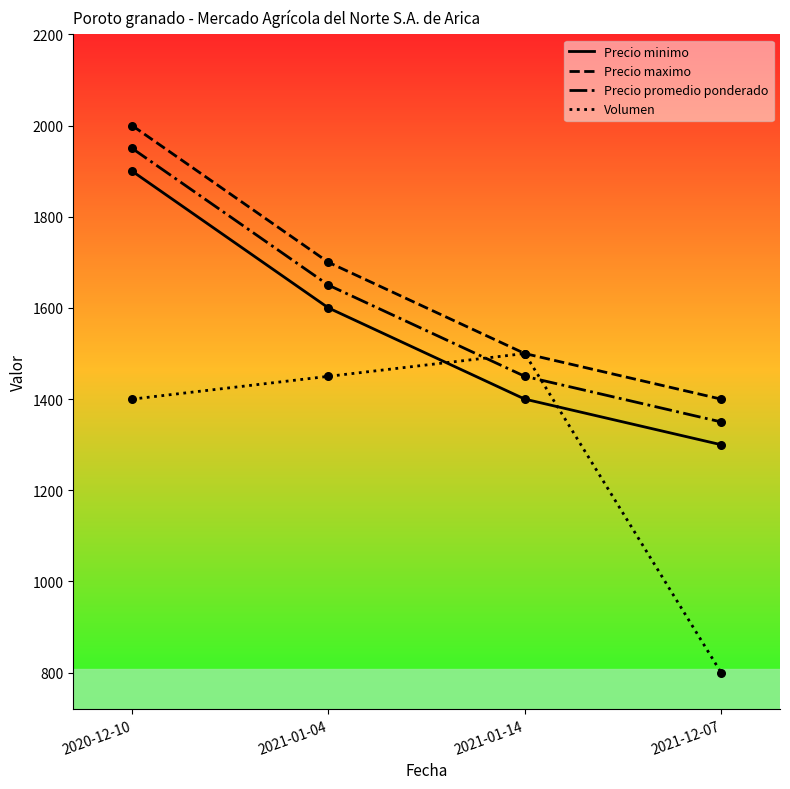

What is the total value across all series at 2021-01-04?

6400